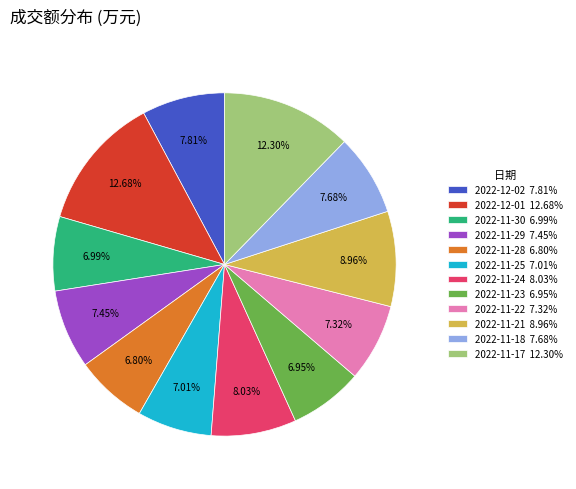

What percentage is the 2022-11-18 slice, to the nearest percent?

8%